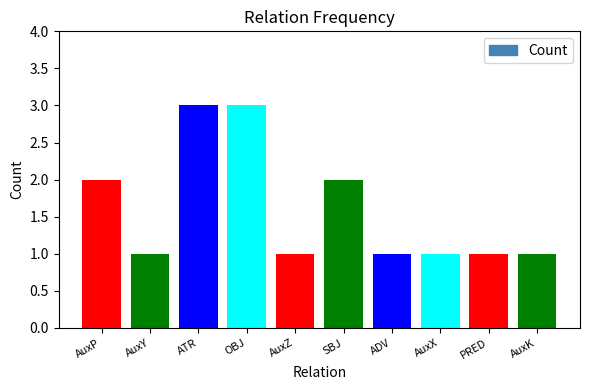

What is the sum of all values?

16